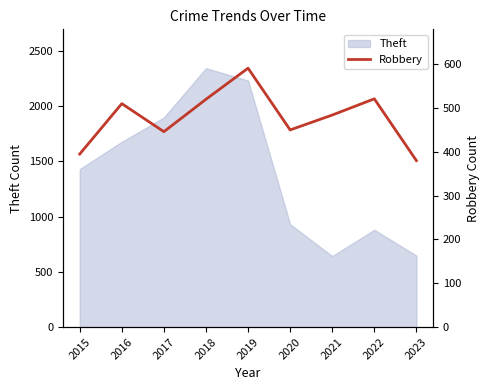

How many categories are shown in the chart?

9